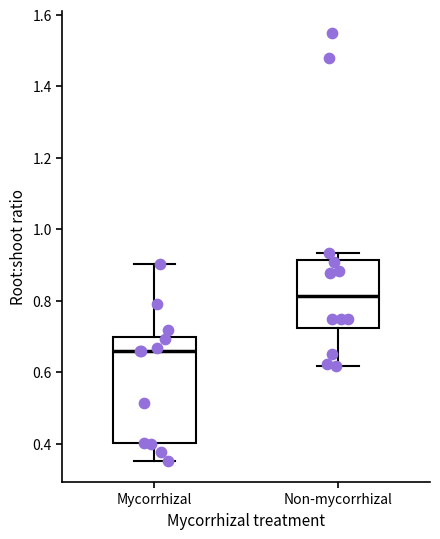

Reading left to right, read every box against the y-axis: the position of its median line, the range the box covers, and the ends of its whiskers. The values are not printed on the chart, so give them approximately, as read against the axis.

Mycorrhizal: median 0.66, box 0.40 to 0.70, whiskers 0.36 to 0.90
Non-mycorrhizal: median 0.82, box 0.72 to 0.92, whiskers 0.62 to 0.94